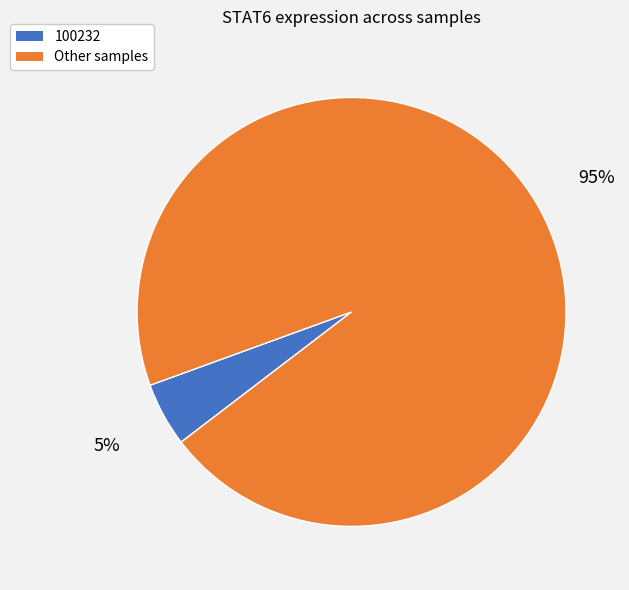

Is there any slice that represents more than half of the pie?

Yes